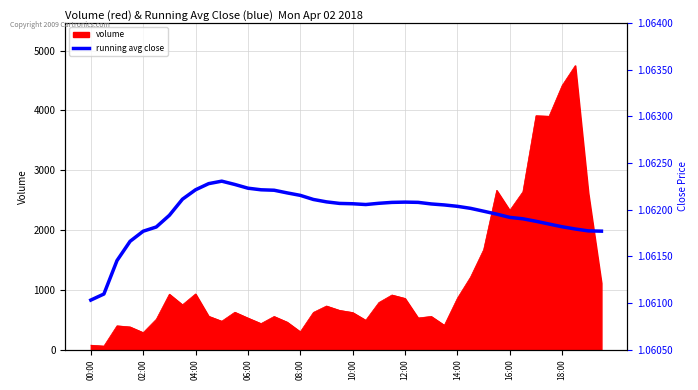

The value of volume at 18:00 is 1910. True or false?

False